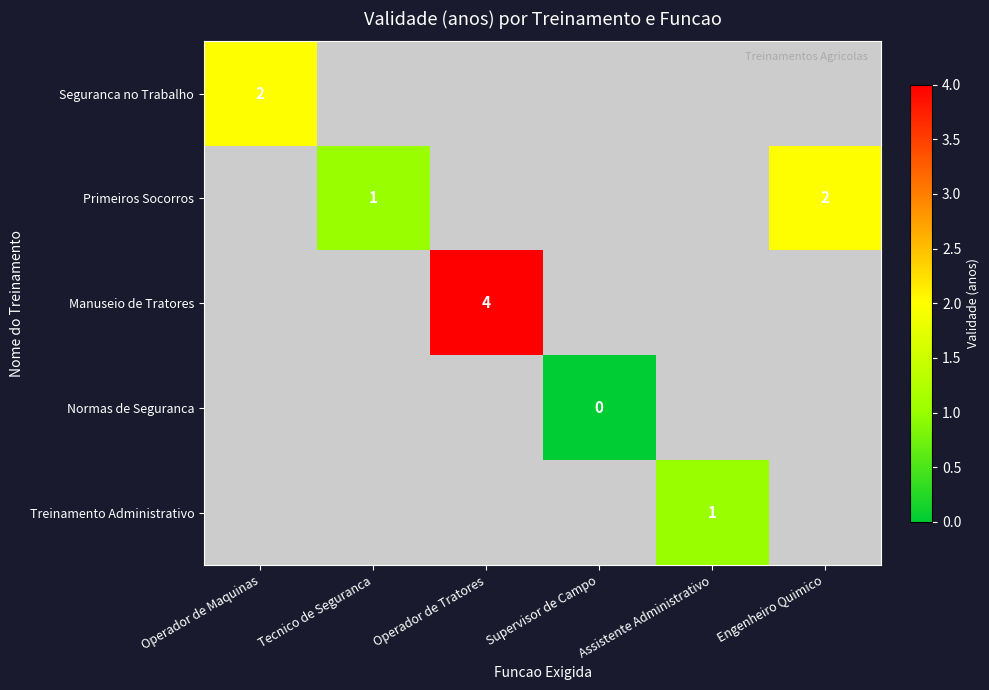

At how many categories does at least one series exceed 3?

1